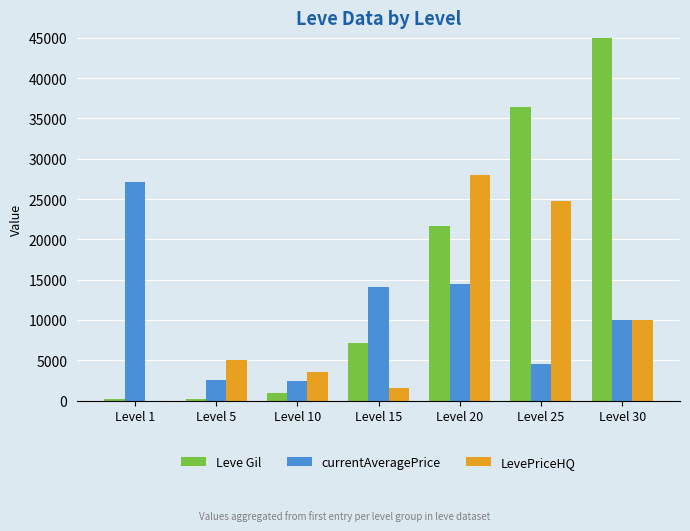

Reading left to right, what are all the values shown in this chart?

Leve Gil: 160	220	990	7170	21600	36390	67730
currentAveragePrice: 27128	2507	2392	14149	14490	4552	10000
LevePriceHQ: 0	5000	3500	1540	28000	24800	10000